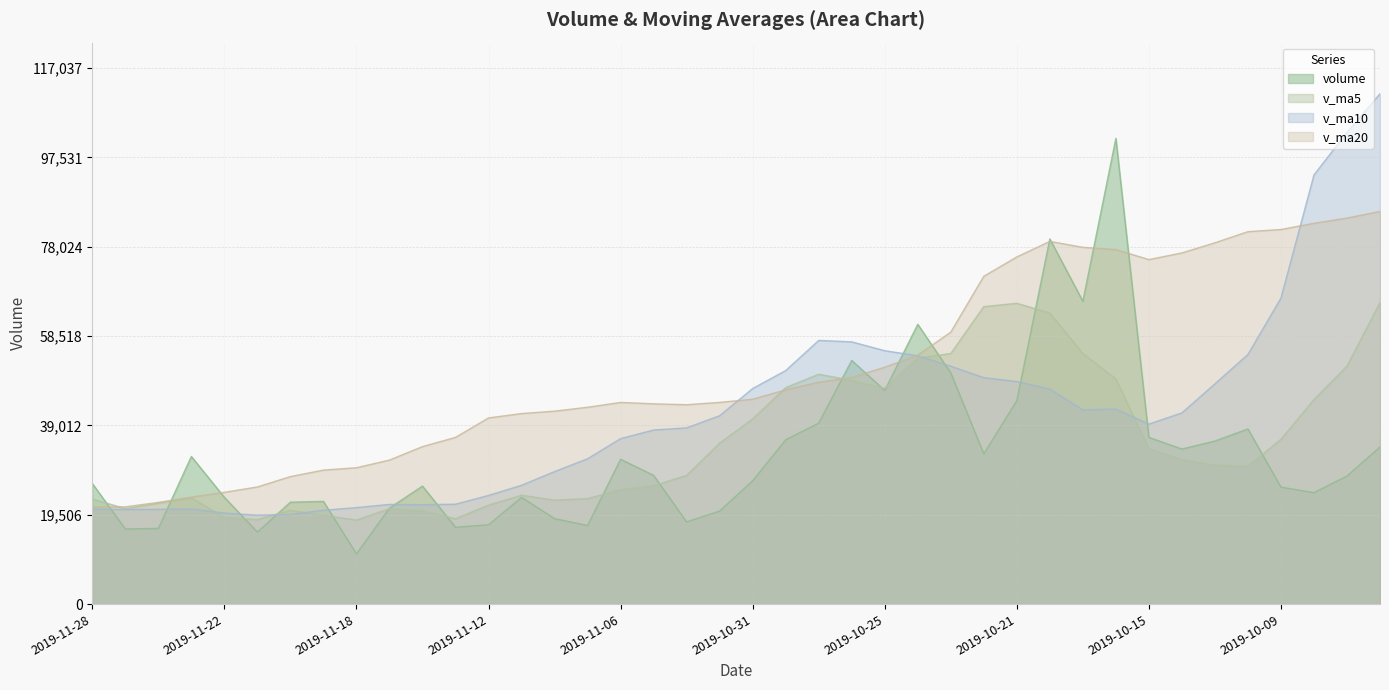

What is the smallest value displayed?

10979.0